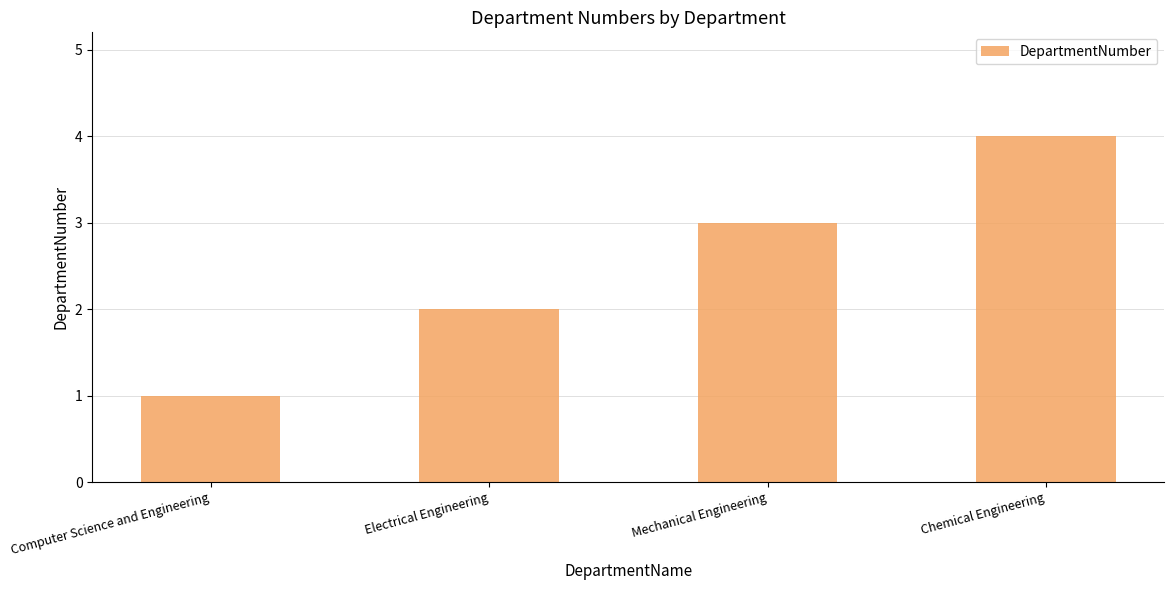

What is the approximate value at Chemical Engineering?

4